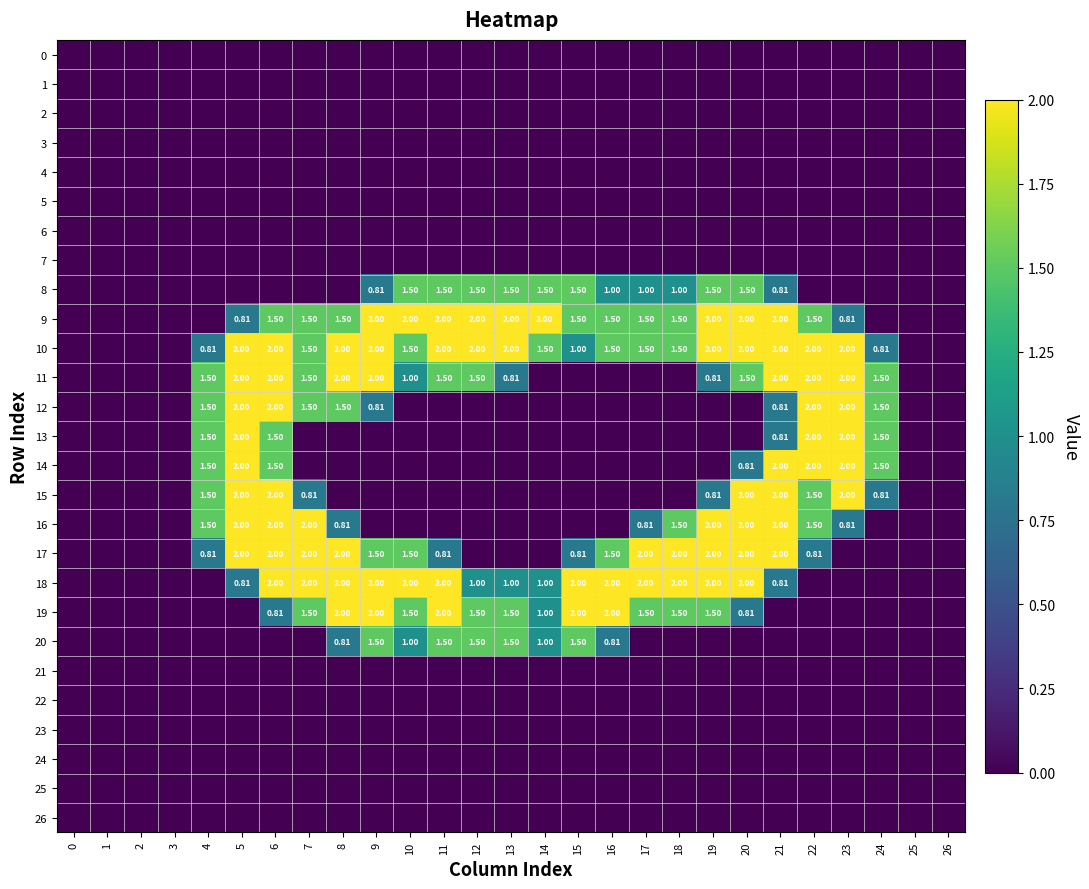

At how many categories does at least one series exceed 0?

21